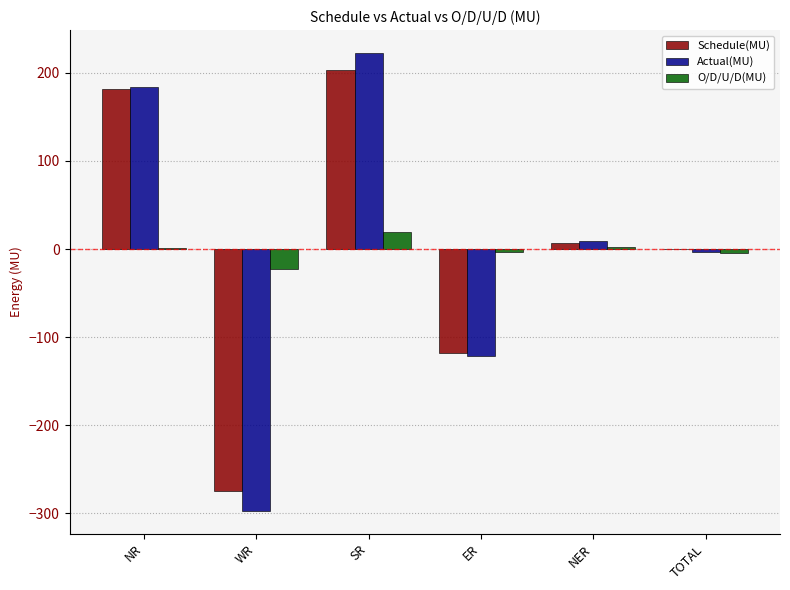

Count the number of data series in this chart.

3